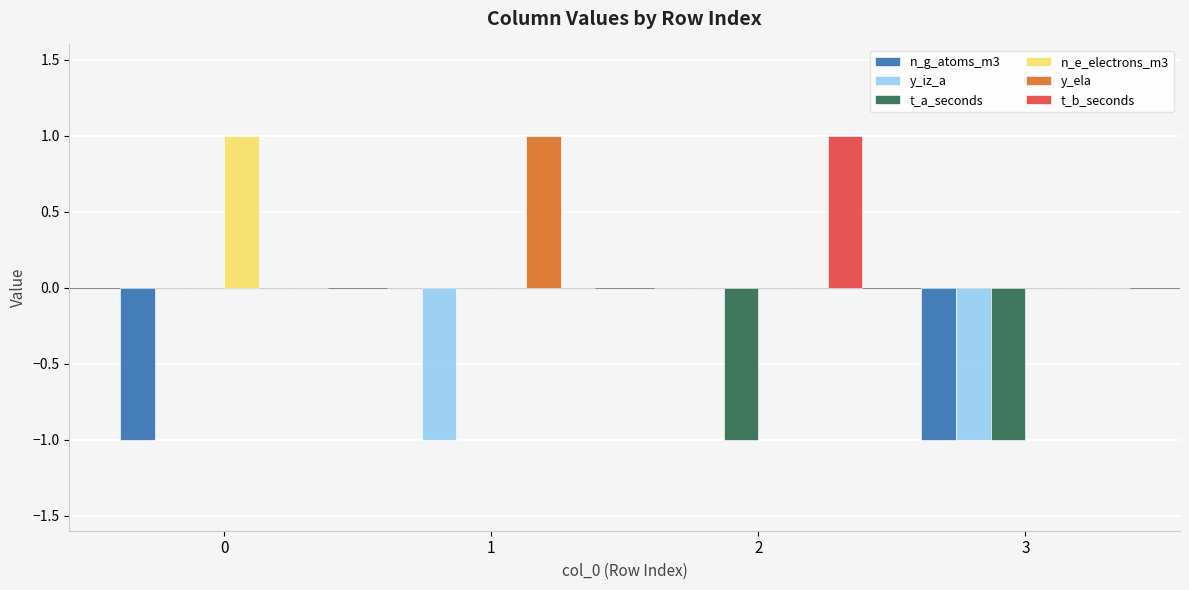

Is the value of t_a_seconds at 2 greater than the value of t_b_seconds at 2?

No